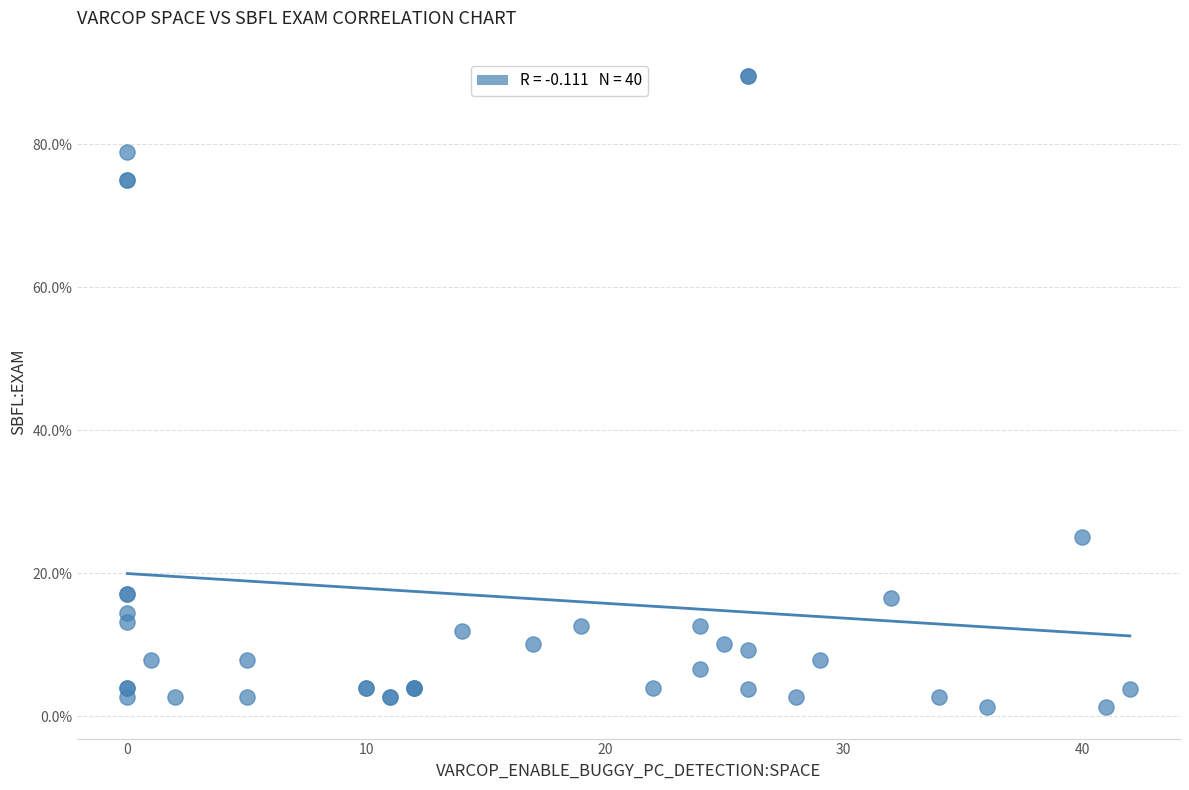

What Y value in the scatter plot is closest to 45?

25.0